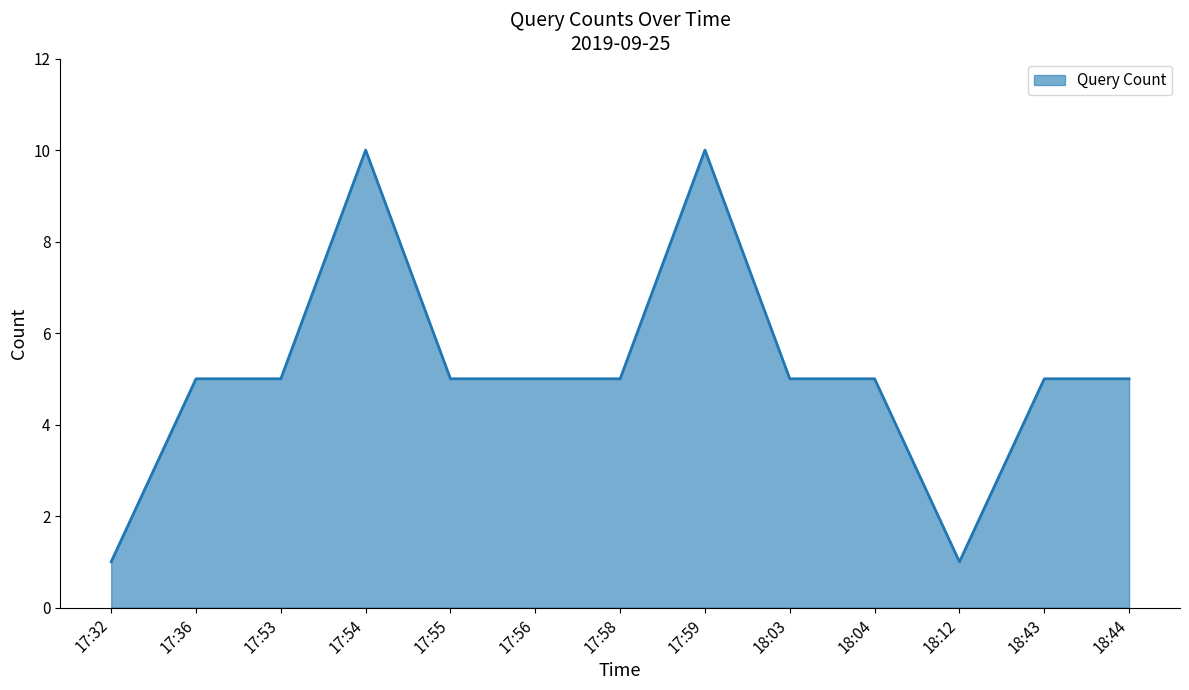

What is the sum of the values at 17:54 and 18:12?

11